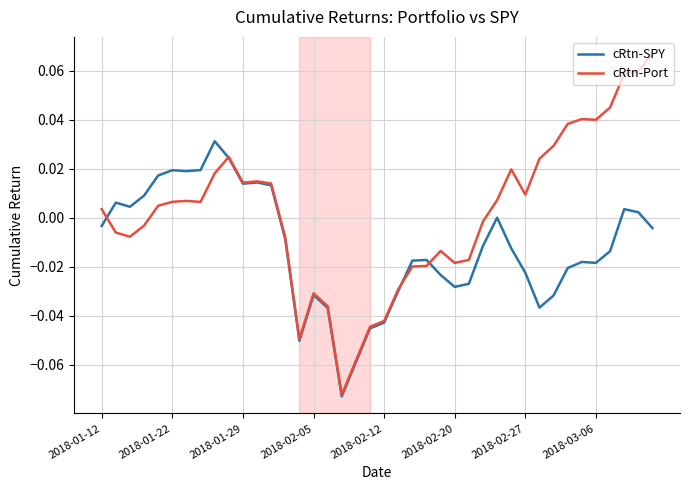

Rank the series by their maximum value, from lowest to highest.

cRtn-SPY, cRtn-Port